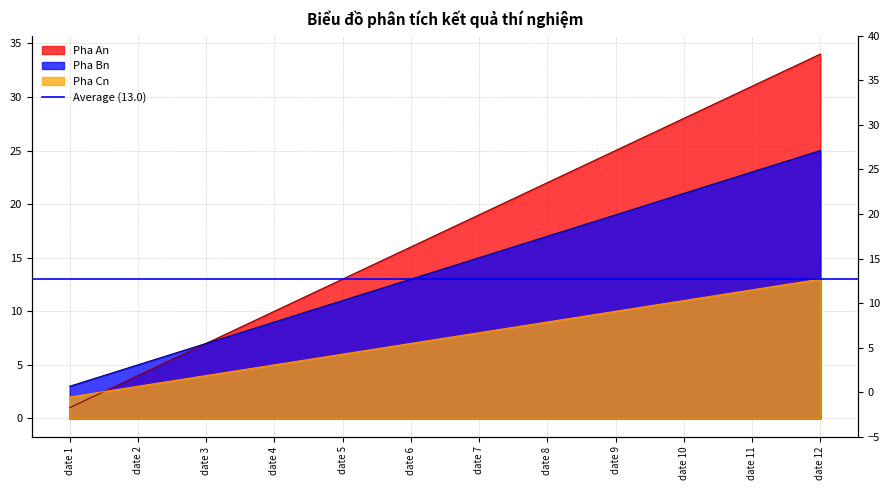

Between date 5 and date 7, which series saw the biggest shift?

Pha An